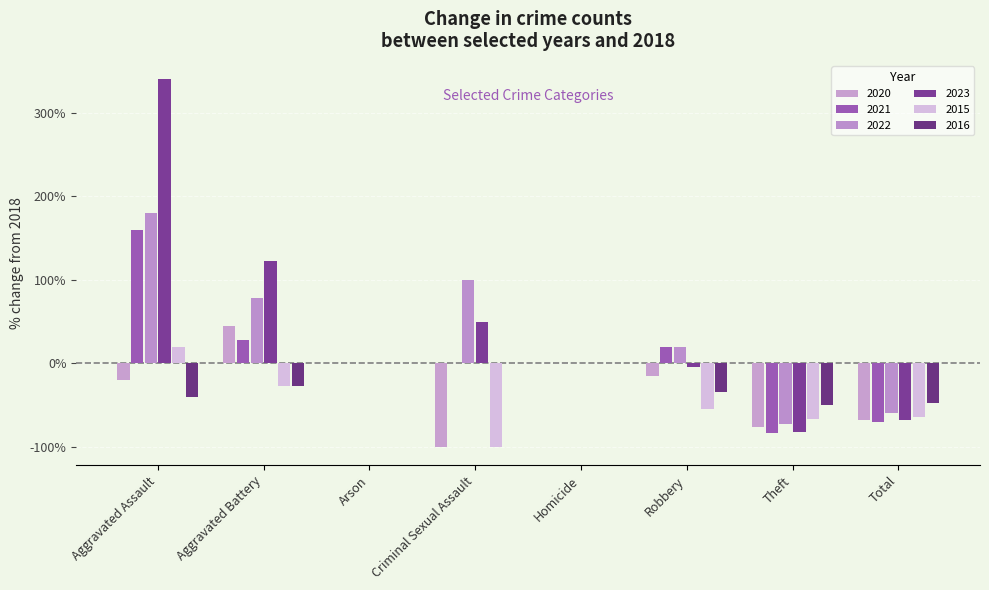

How many distinct data groups are displayed?

6